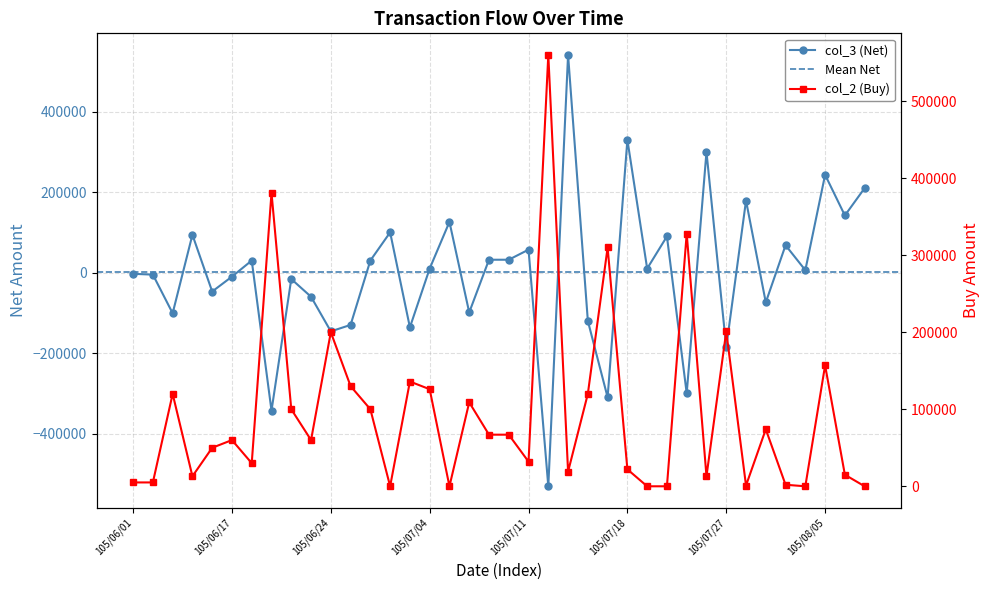

Which series has the largest range (max minus min)?

col_3 (Net)